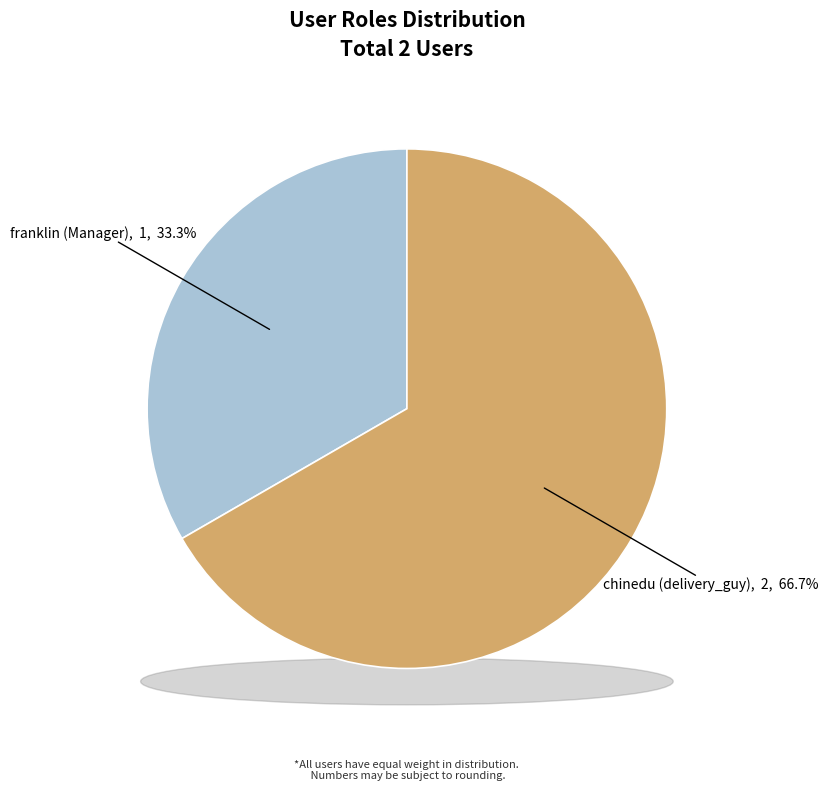

Which slice represents more than half of the pie?

chinedu (delivery_guy)